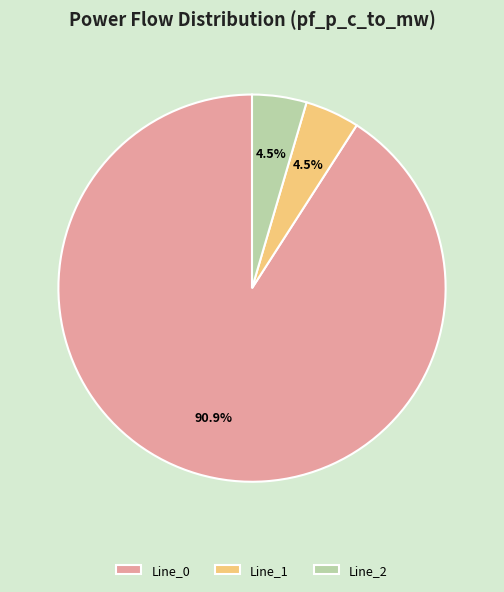

Combined, do Line_1 and Line_0 account for over 50%?

Yes